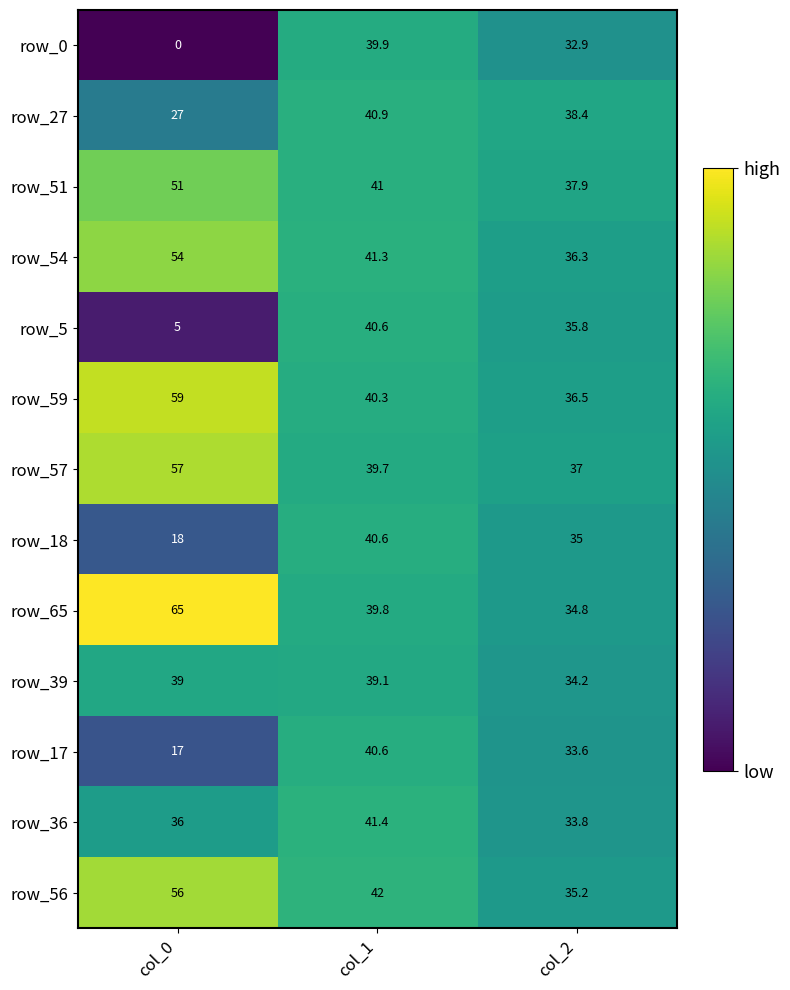

What is the total value across all series at col_1?

527.2